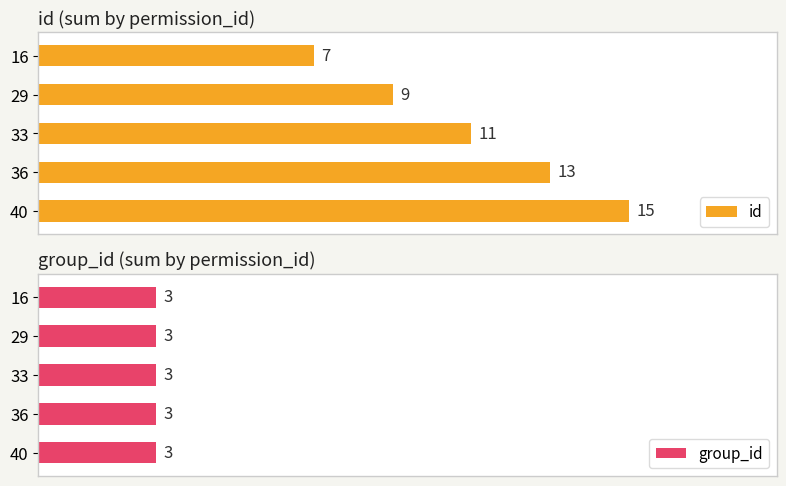

What is the minimum value for id?

7.0